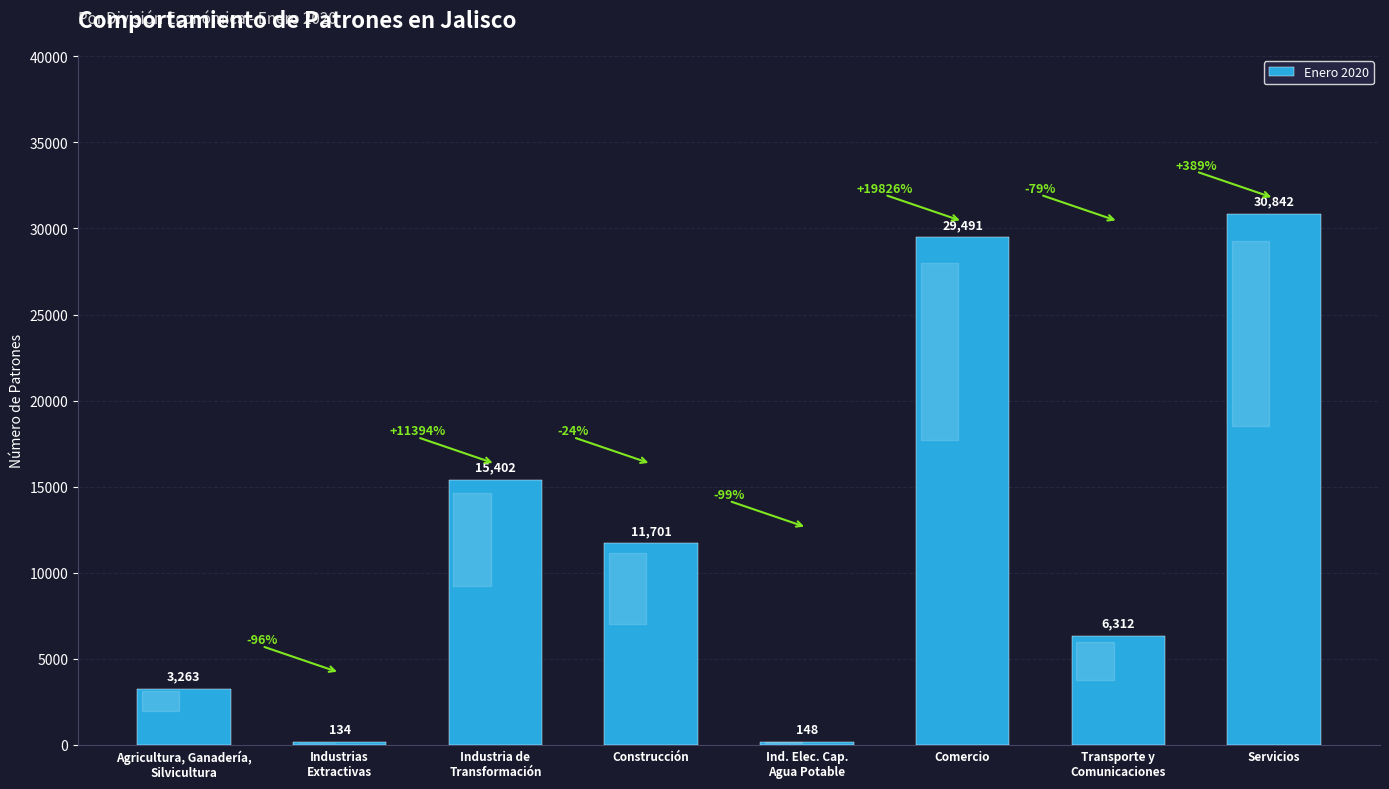

How many data points are less than 11701?

4